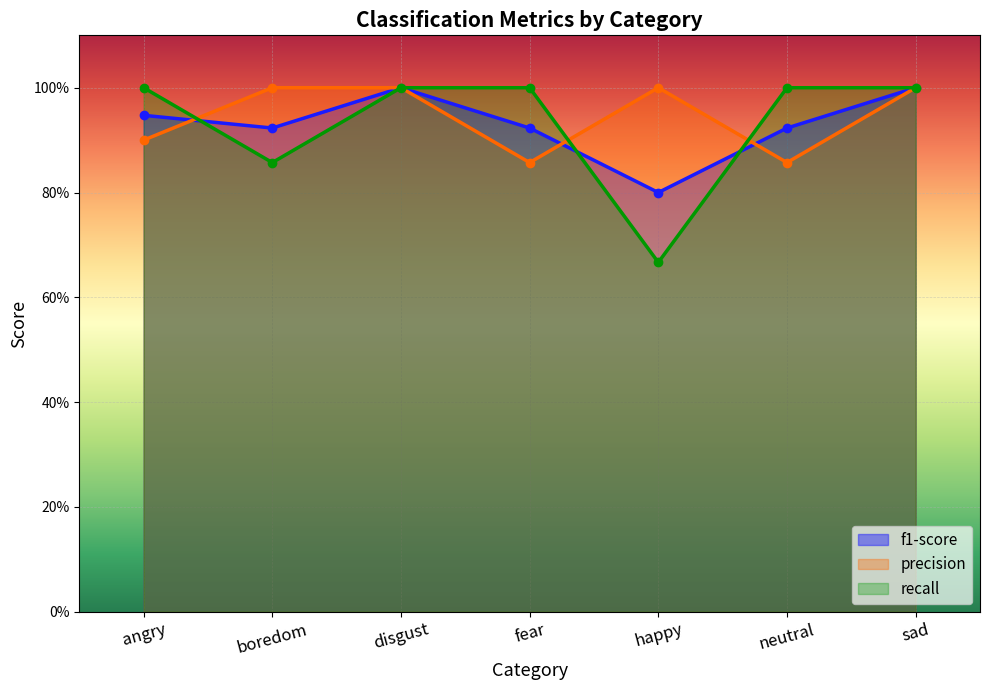

Which series has the largest range (max minus min)?

recall